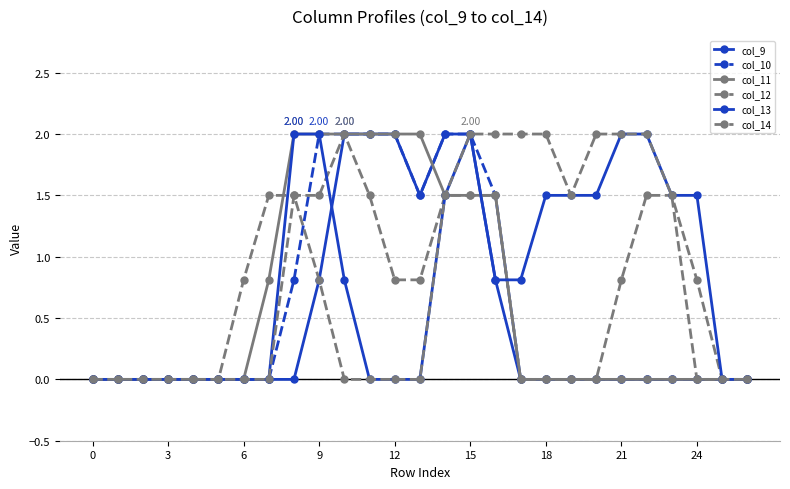

Count the number of categories in the chart.

27